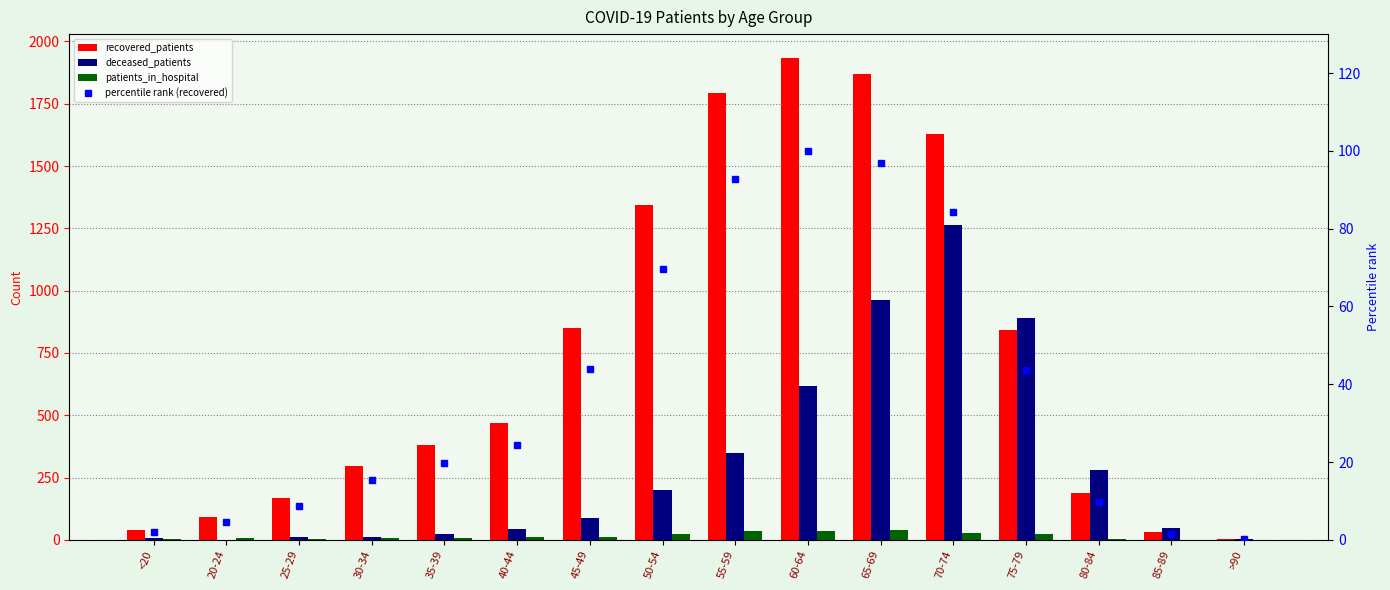

How many values in patients_in_hospital are above zero?

14